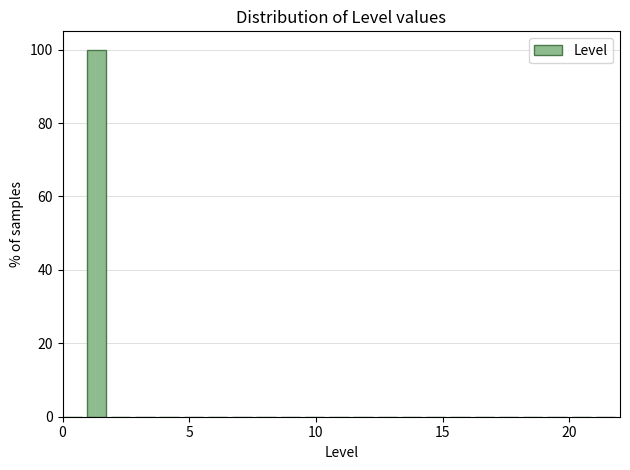

Around what value on the x-axis is the tallest bar? Give the approximate position of its centre, as read against the axis.

1.5